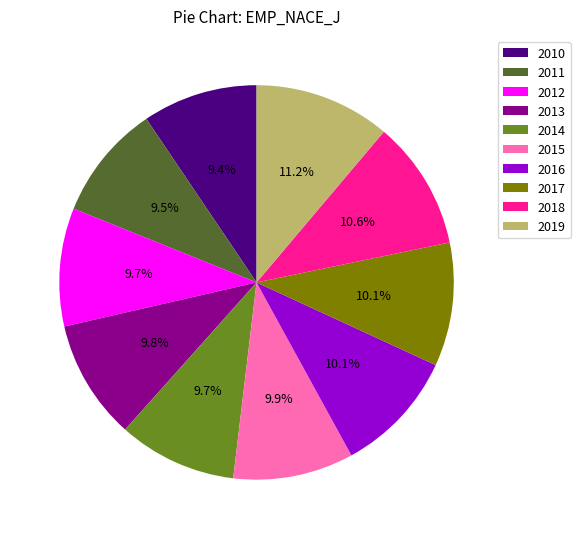

Is there any slice that represents more than half of the pie?

No